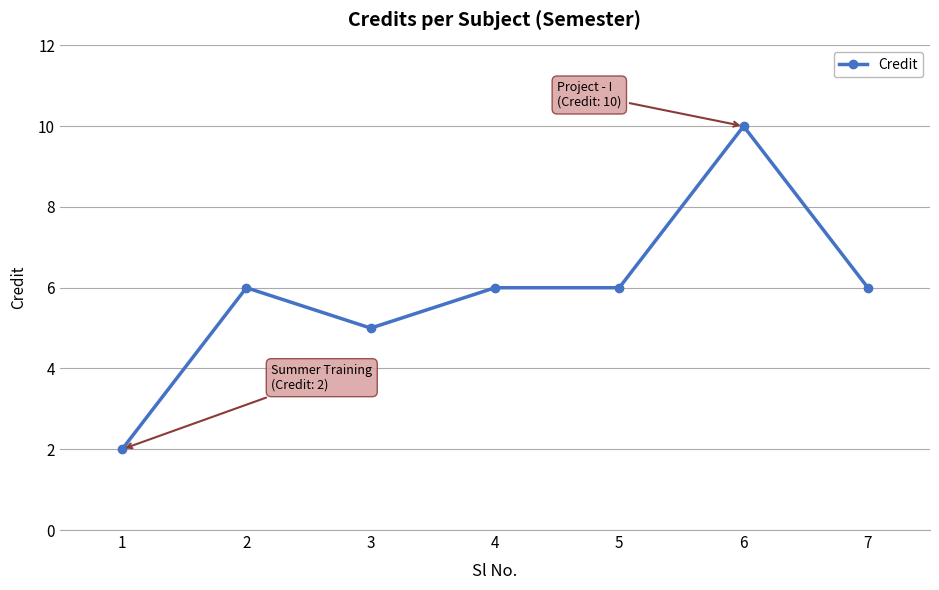

Which category has the lowest value across all series?

1